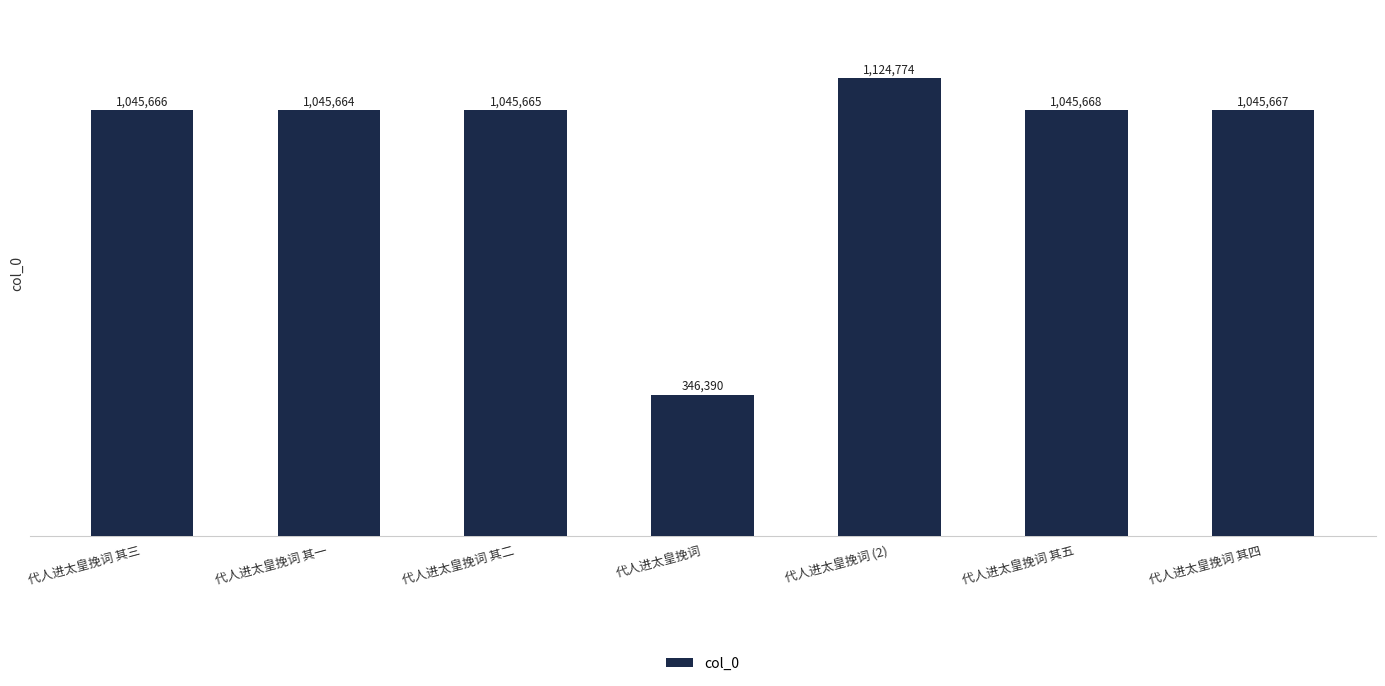

What is the smallest value displayed?

346390